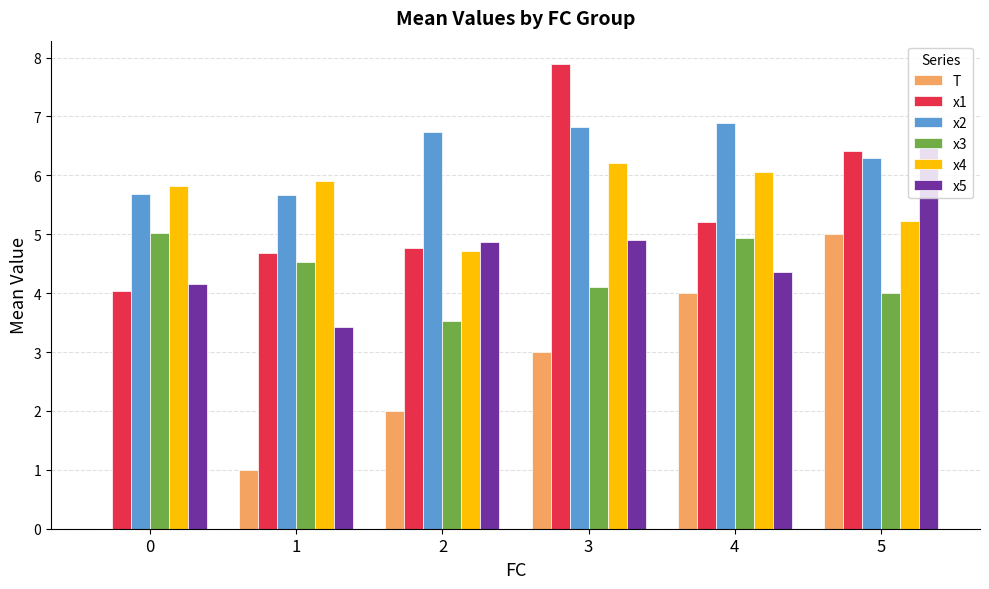

Which series has the largest range (max minus min)?

T